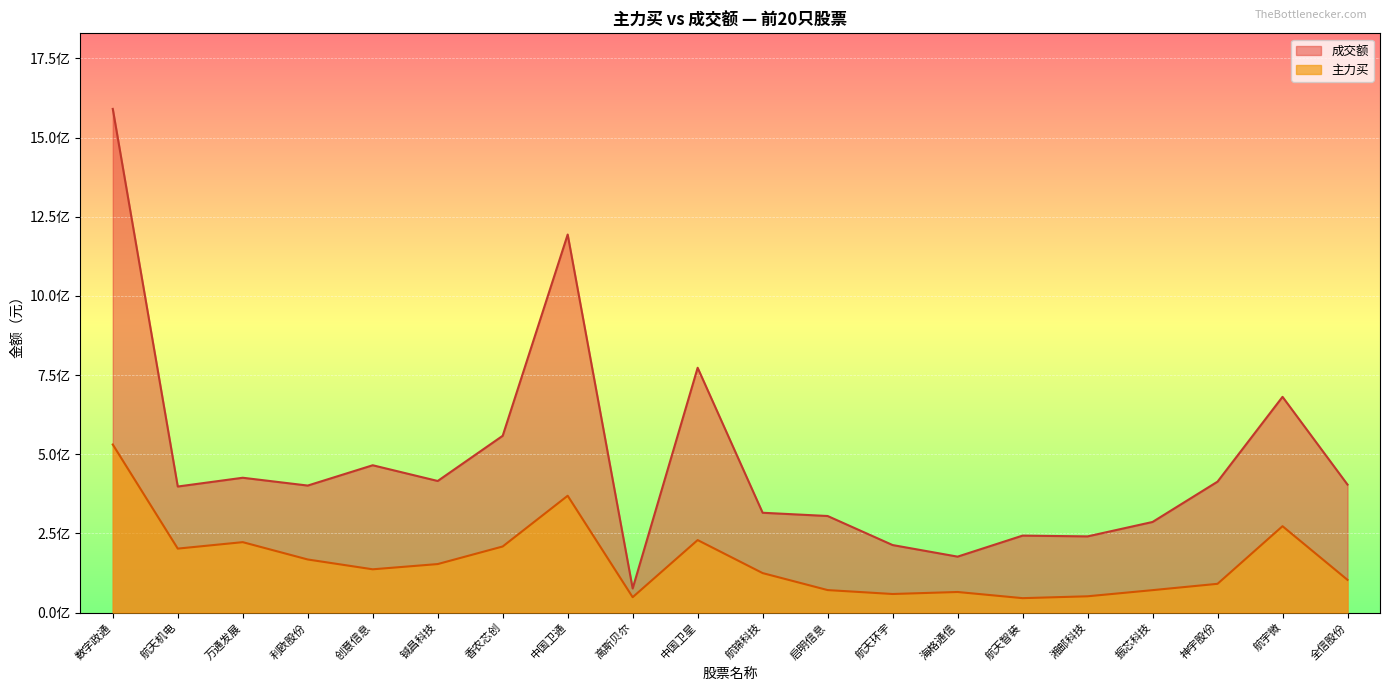

Is the value of 成交额 at 神宇股份 greater than the value of 主力买 at 铖昌科技?

Yes